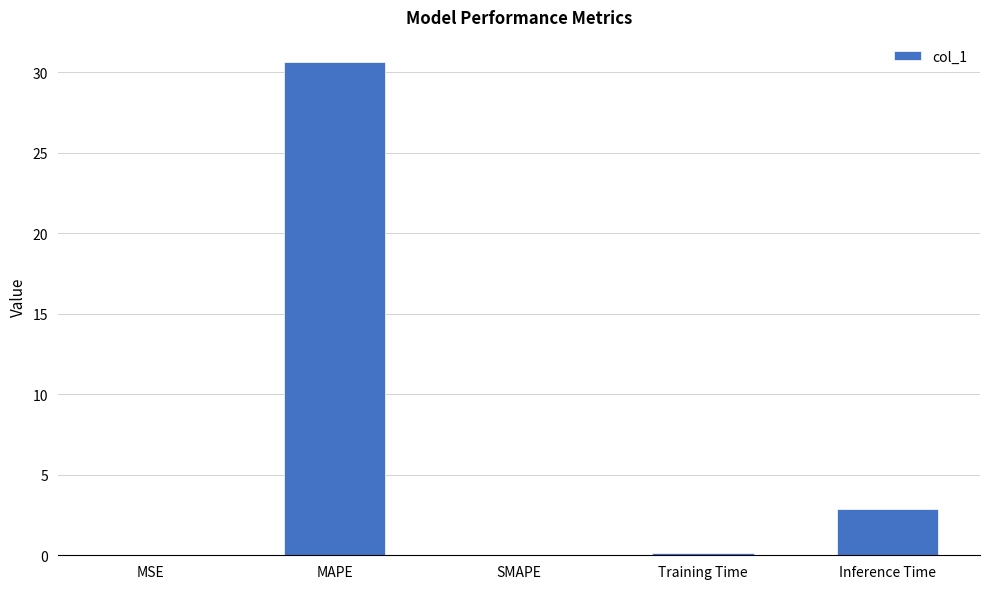

The chart shows a value of 30.7 at MAPE. True or false?

True